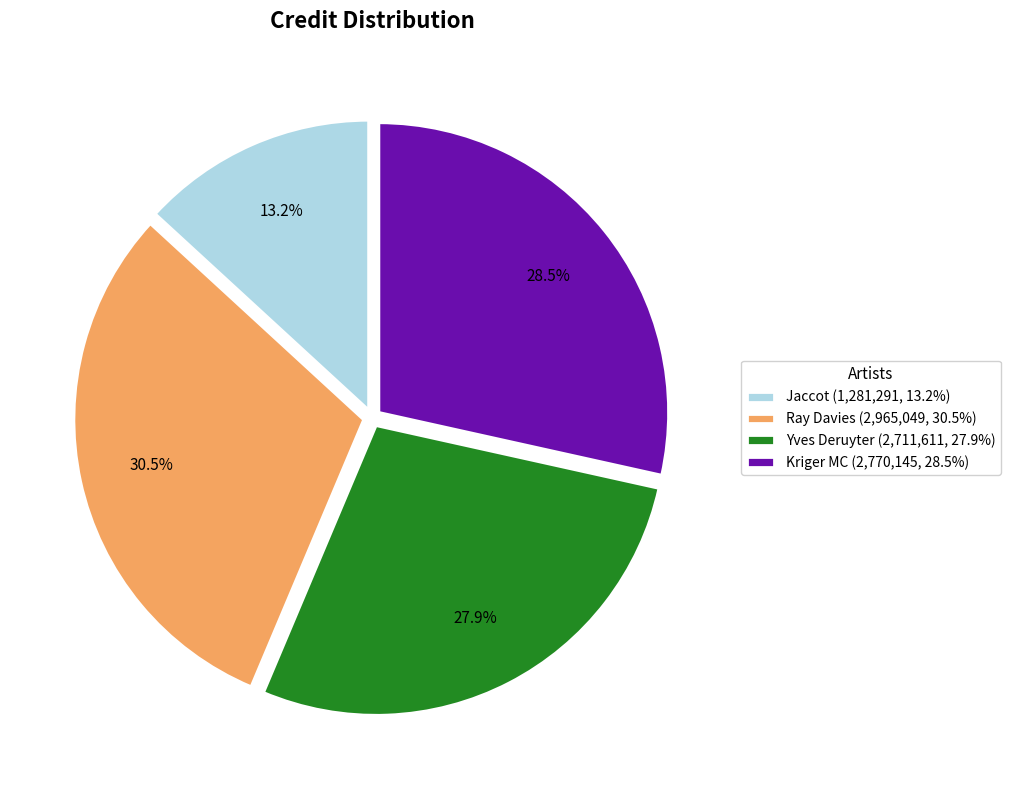

Between Yves Deruyter (2,711,611, 27.9%) and Ray Davies (2,965,049, 30.5%), which is larger?

Ray Davies (2,965,049, 30.5%)